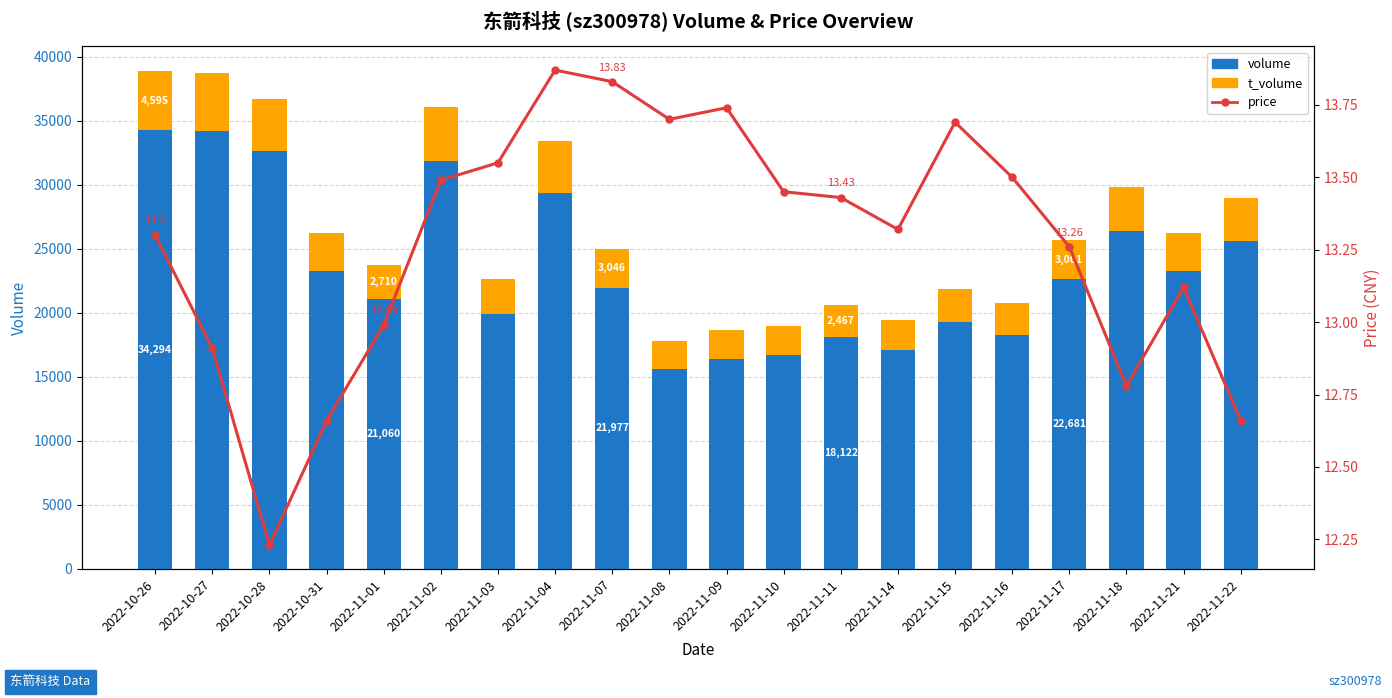

Reading right to left, what are all the values shown in this chart?

volume: 25648.0	23252.0	26438.0	22681.0	18296.0	19283.0	17128.0	18122.0	16734.0	16392.0	15659.0	21977.0	29371.0	19944.0	31843.0	21060.0	23288.0	32658.0	34193.0	34294.0
t_volume: 3300.0	2989.0	3434.0	3001.0	2487.0	2611.0	2295.0	2467.0	2274.0	2260.0	2148.0	3046.0	4073.0	2694.0	4257.0	2710.0	2933.0	4073.0	4518.0	4595.0
price: 12.7	13.1	12.8	13.3	13.5	13.7	13.3	13.4	13.4	13.7	13.7	13.8	13.9	13.6	13.5	13.0	12.7	12.2	12.9	13.3